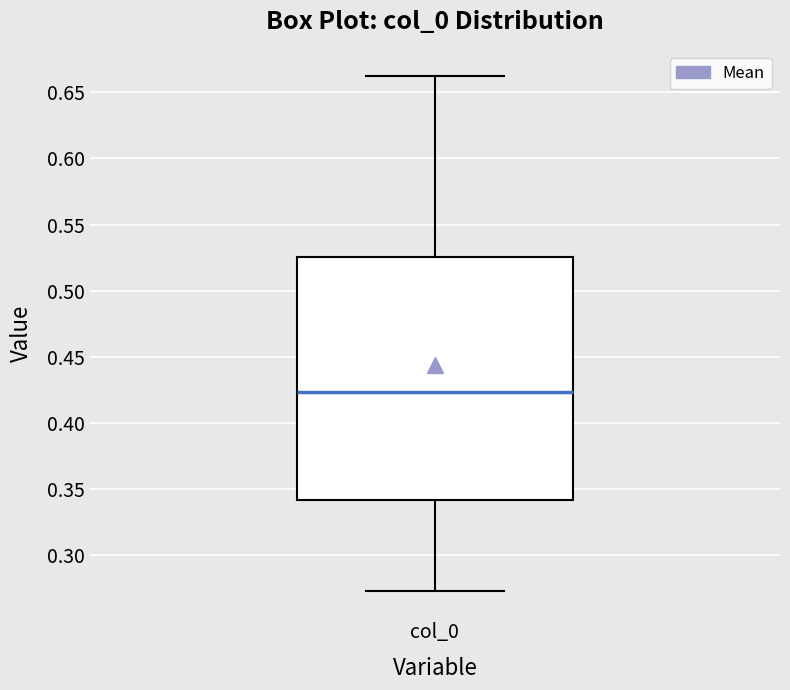

Transcribe this box plot: give where the median line is, the range the box spans, and where the two whiskers end, as read against the y-axis. The values are not printed on the chart, so give them approximately, as read against the axis.

median 0.425, box 0.340 to 0.525, whiskers 0.275 to 0.665